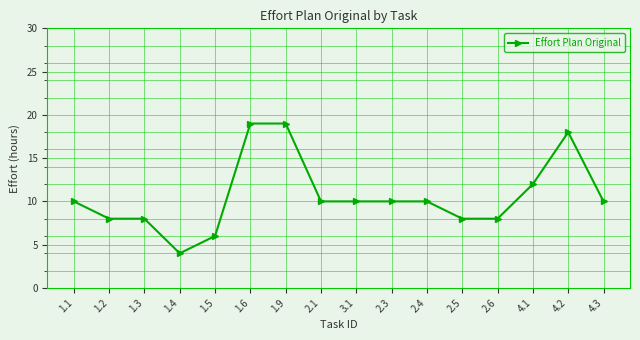

What is the value of the 9th point from the left?

10